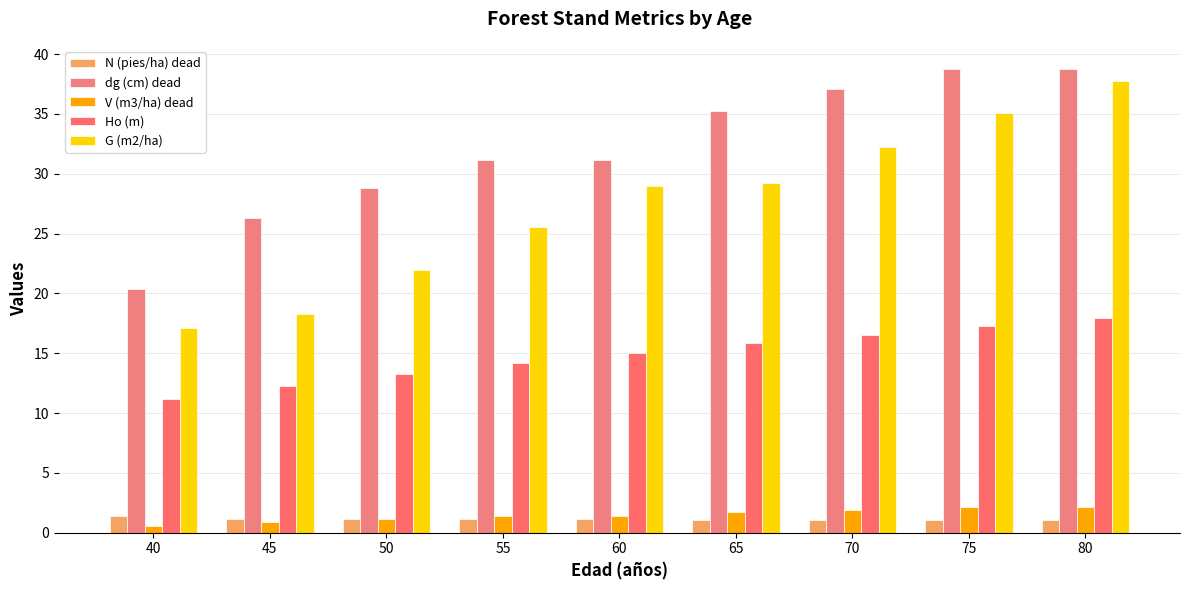

What value does the V (m3/ha) dead series have at 55?

1.4